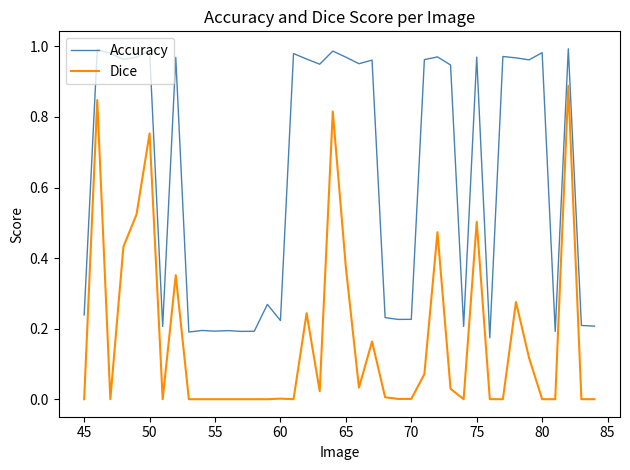

List the series in order of their overall mean, highest first.

Accuracy, Dice